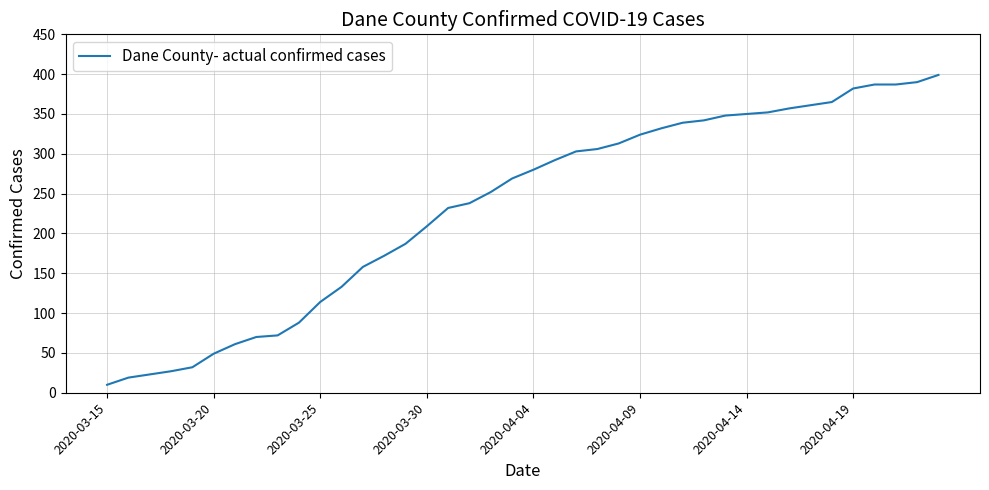

What is the difference between the maximum and minimum values?

389